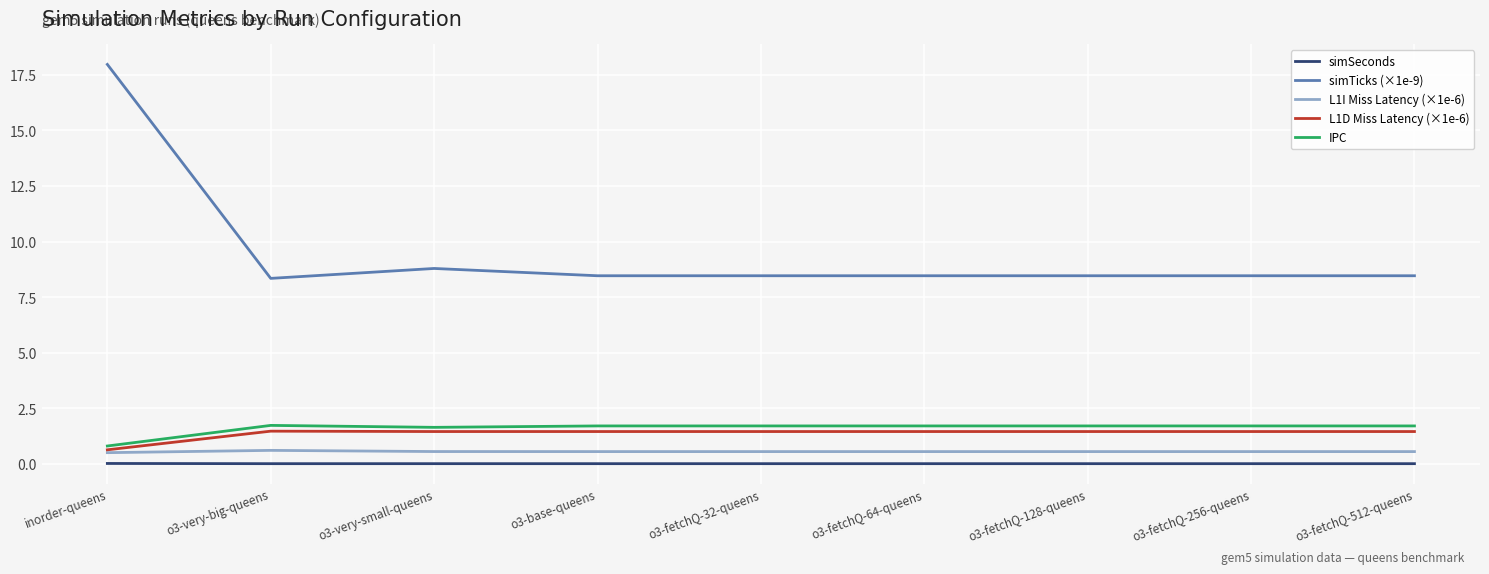

The value of simTicks (×1e-9) at o3-base-queens is 8.5. True or false?

True